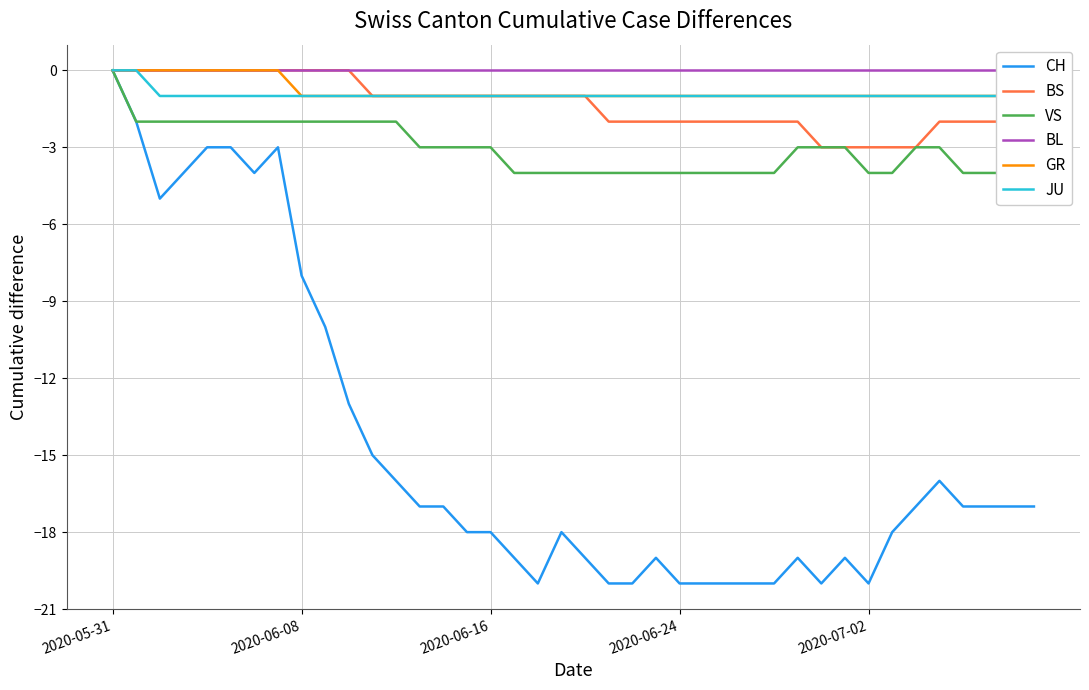

Which series has the largest total across all categories?

BL